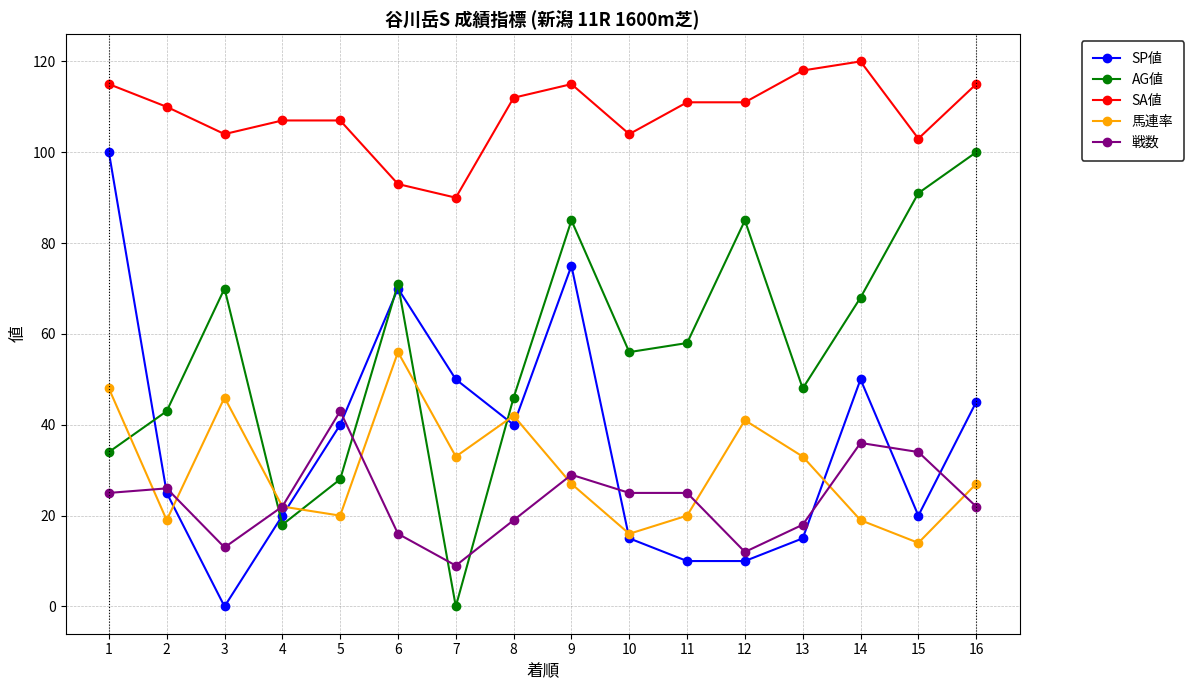

Reading left to right, transcribe all the data shown in this chart.

SP値: 100	25	0	20	40	70	50	40	75	15	10	10	15	50	20	45
AG値: 34	43	70	18	28	71	0	46	85	56	58	85	48	68	91	100
SA値: 115	110	104	107	107	93	90	112	115	104	111	111	118	120	103	115
馬連率: 48	19	46	22	20	56	33	42	27	16	20	41	33	19	14	27
戦数: 25	26	13	22	43	16	9	19	29	25	25	12	18	36	34	22